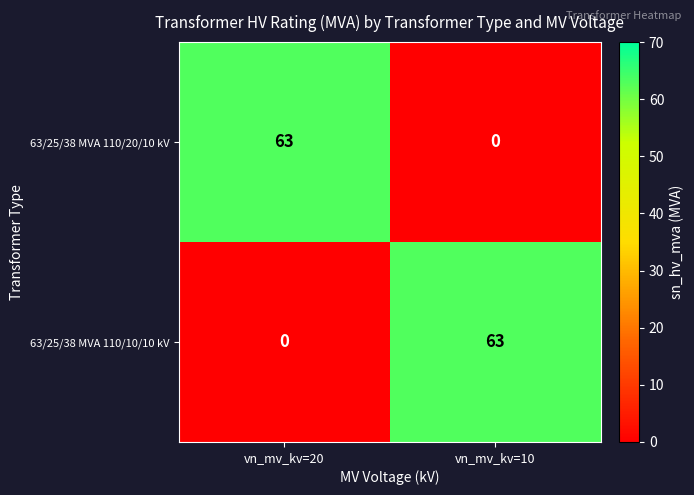

What is the difference between the highest and lowest values at vn_mv_kv=20?

63